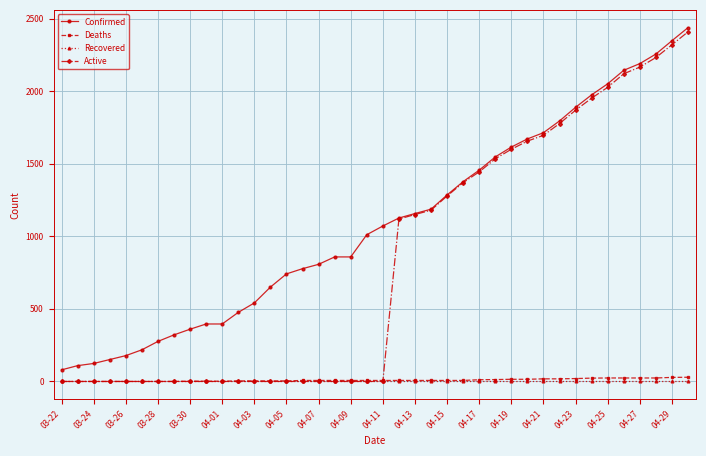

Which series has the largest range (max minus min)?

Active